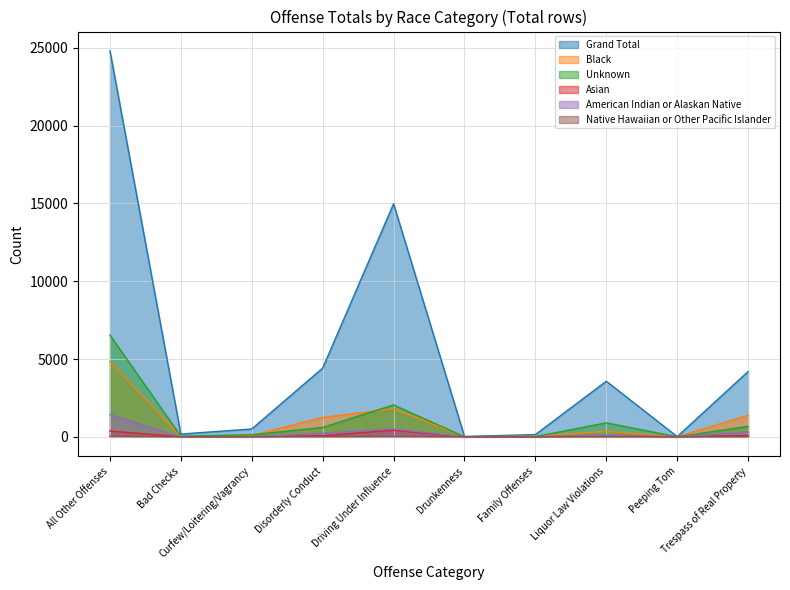

What is the difference between the maximum and second lowest values in the American Indian or Alaskan Native series?

1425